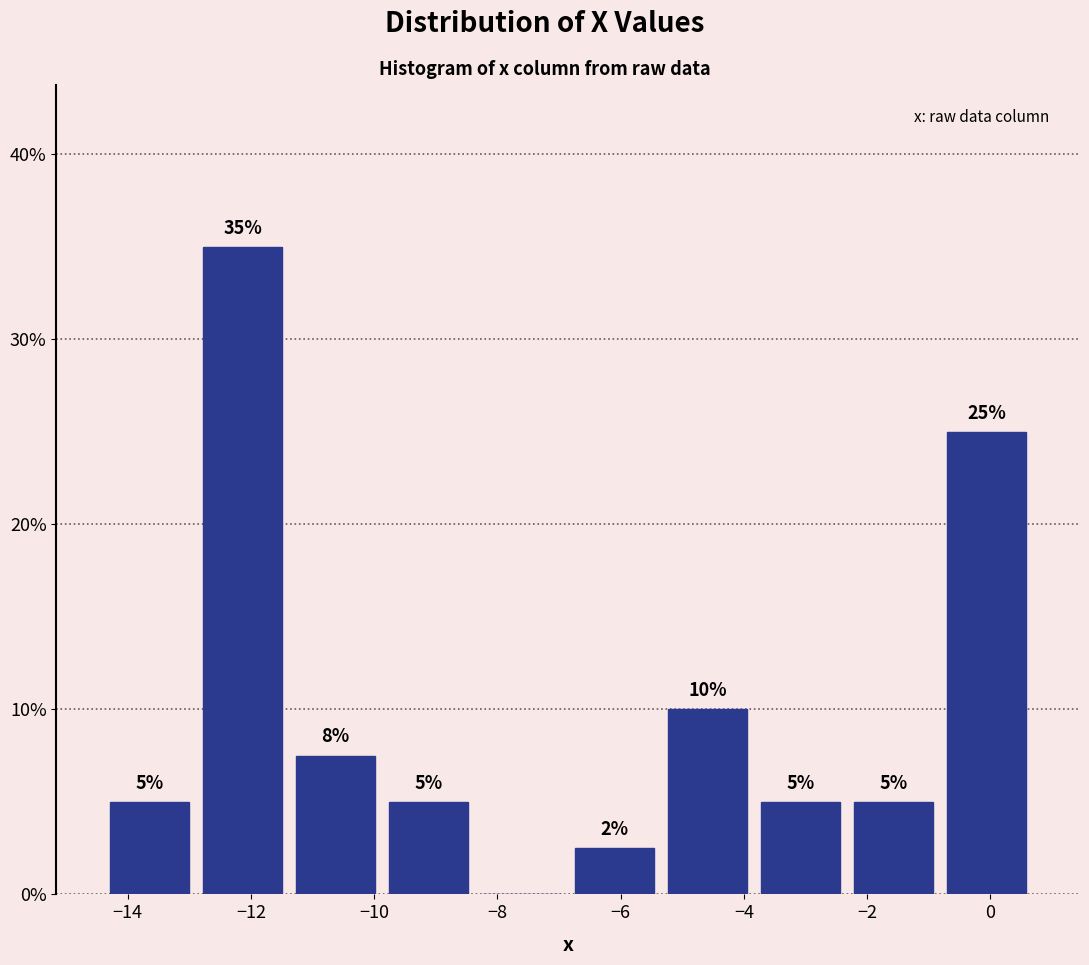

Over which range of the x-axis is the bar tallest?

-12.8 to -11.4